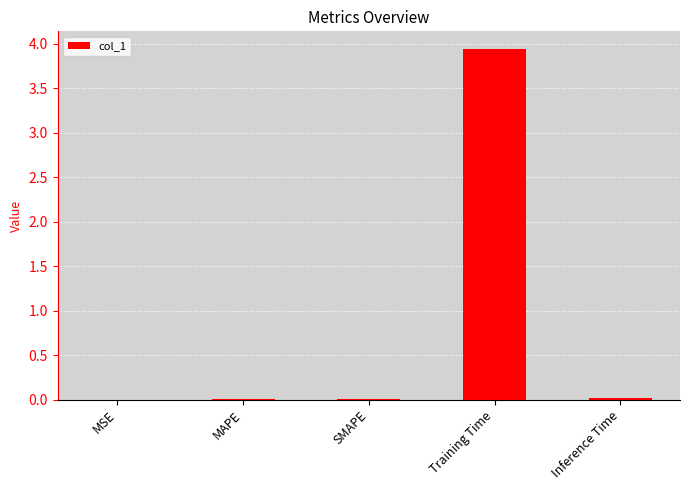

Is it true that the value at Training Time is 6.7?

False